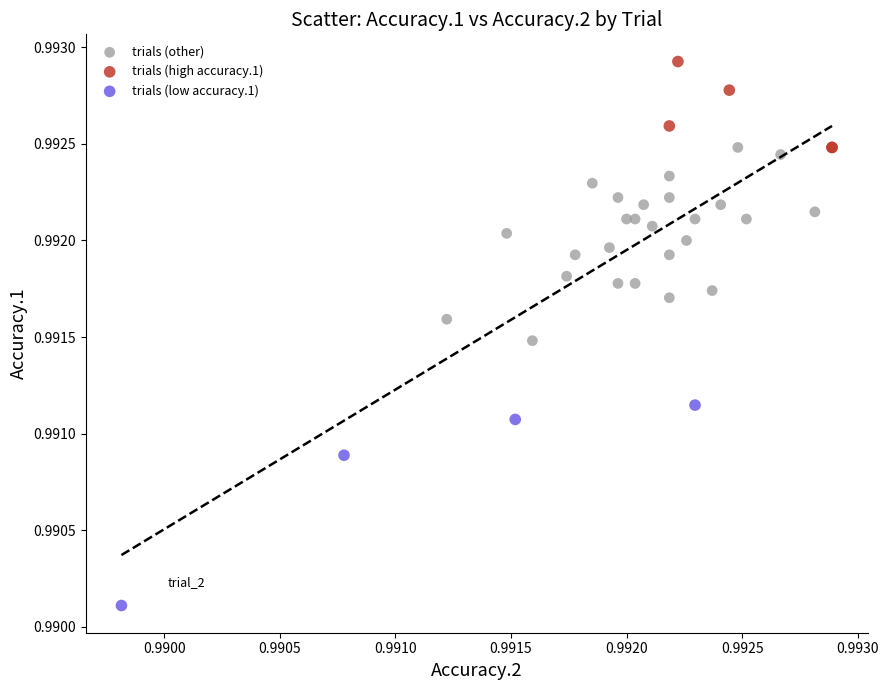

Which series reaches the minimum Y coordinate?

trials (low accuracy.1)